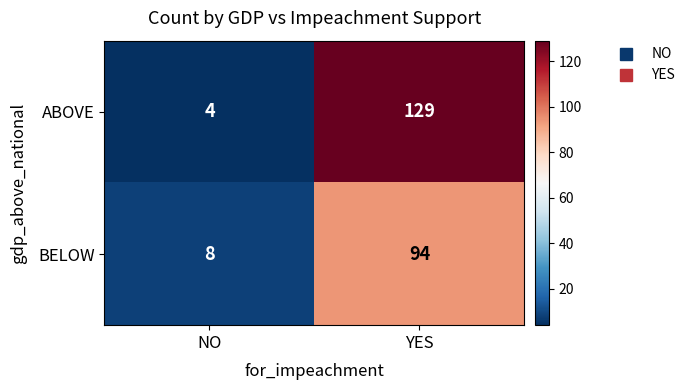

The ABOVE series shows 70 at YES. True or false?

False